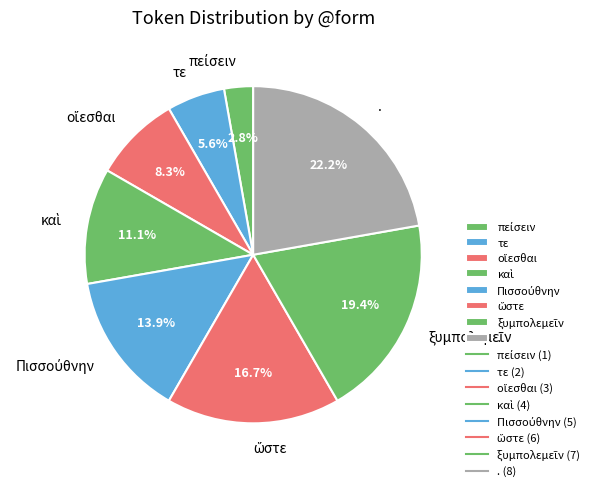

Count the number of slices in the pie.

8